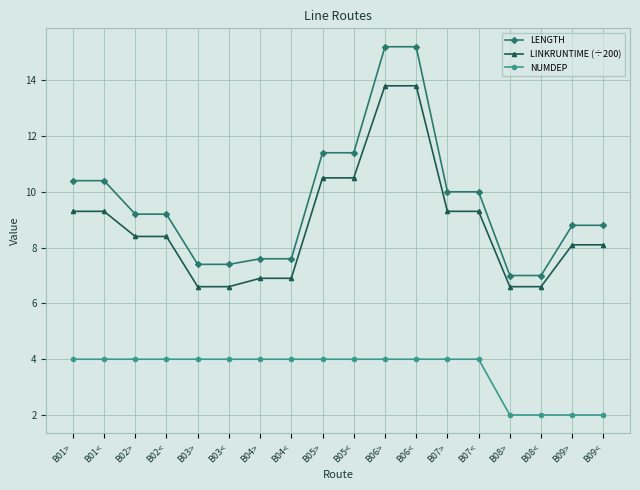

What is the spread (max minus min) of values at B06>?

11.2